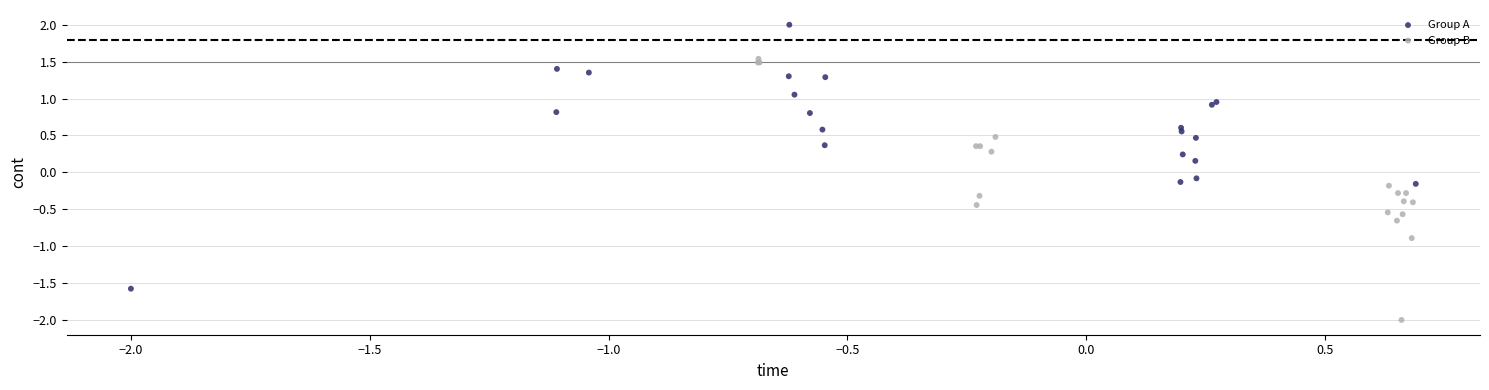

What are all the series names shown in the legend?

Group A, Group B